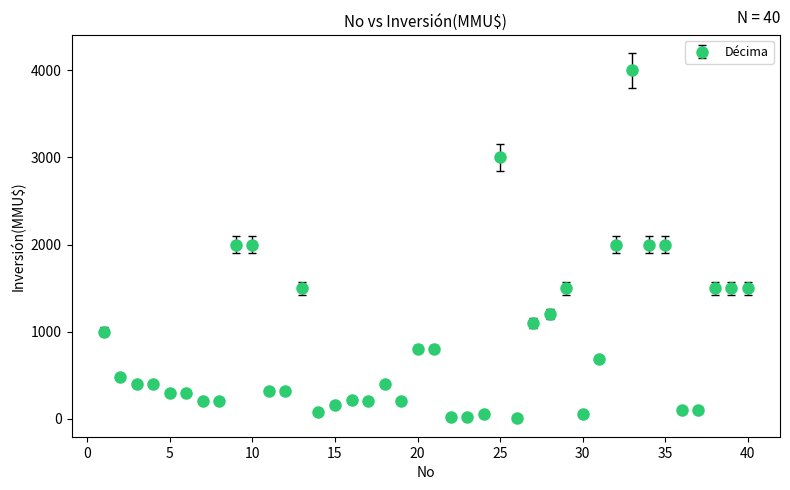

What is the difference between the maximum and minimum values?

3998